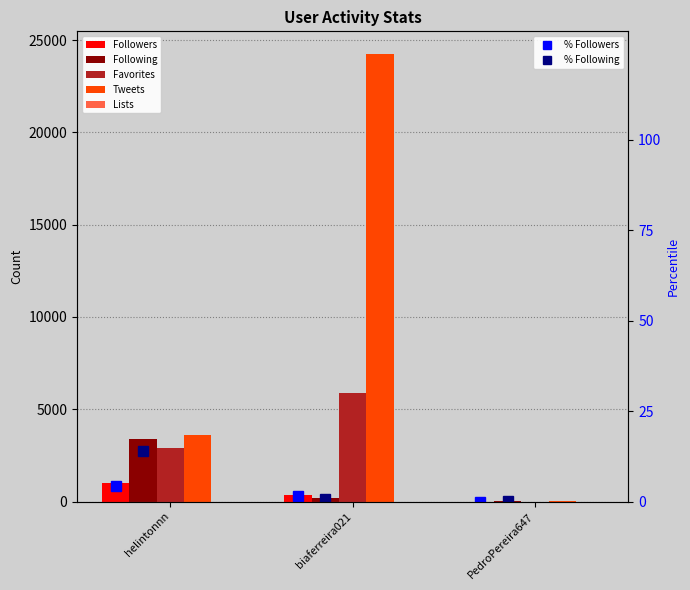

Rank the series by their maximum value, from lowest to highest.

Lists, Followers, Following, Favorites, Tweets